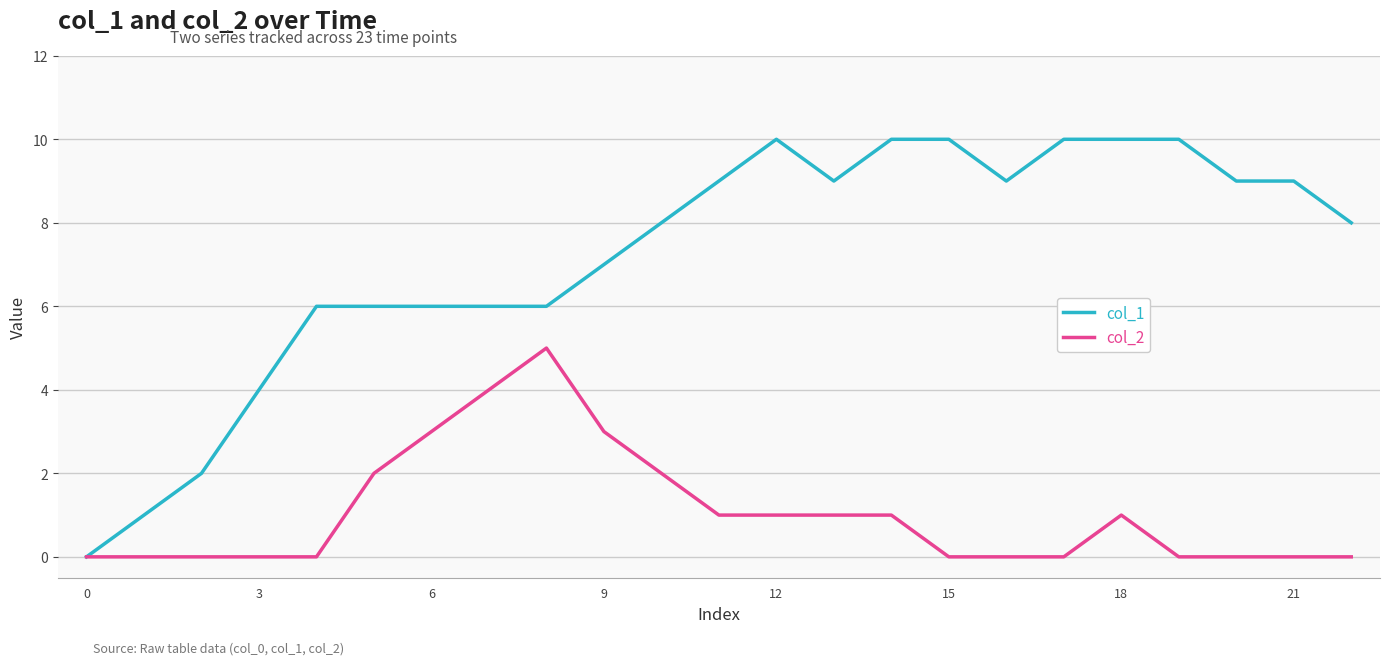

What is the difference between the second highest and minimum values in the col_2 series?

4